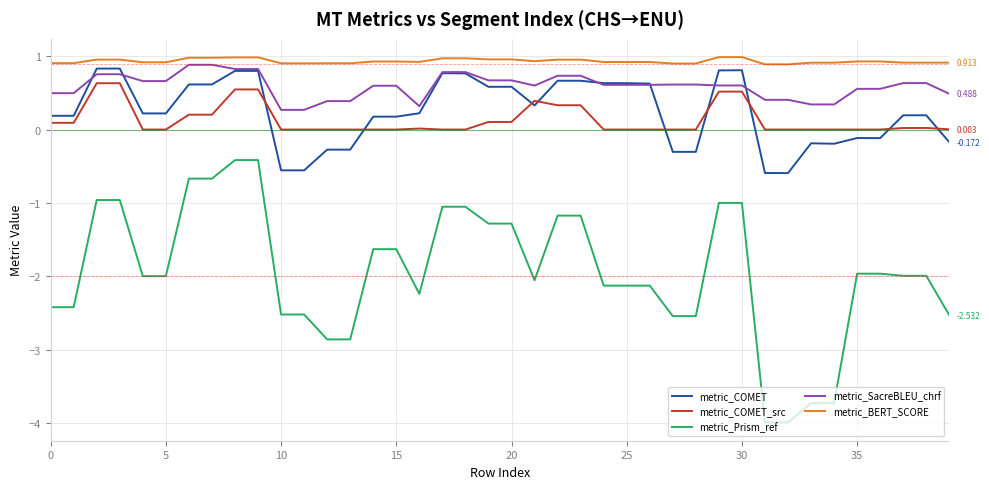

True or false: metric_COMET_src and metric_Prism_ref intersect in this chart.

False